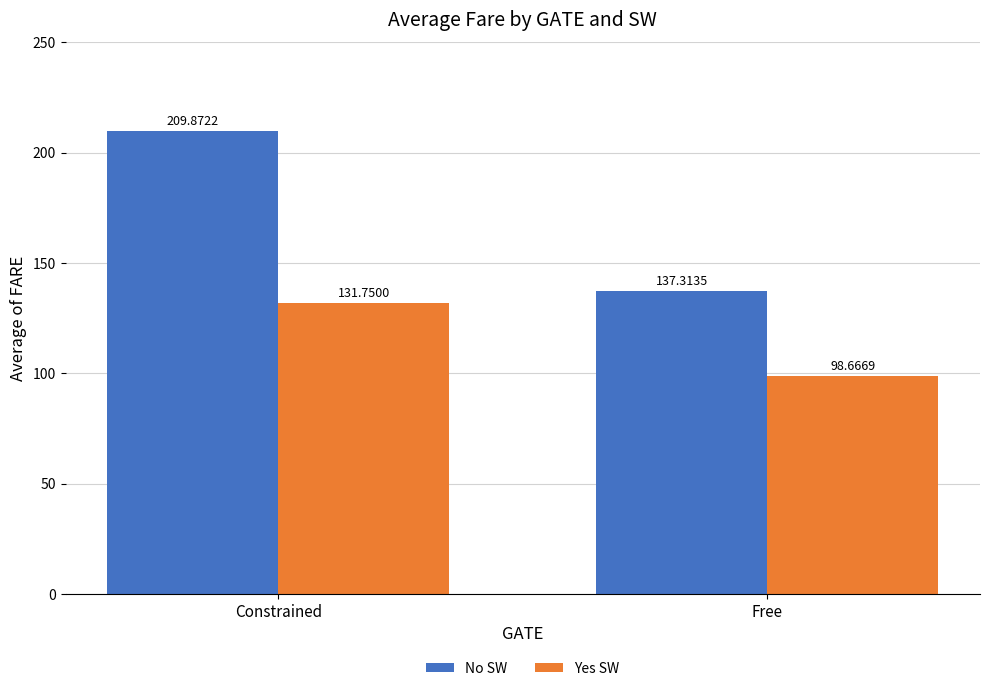

What is the label of the 2nd bar from the left?

Free